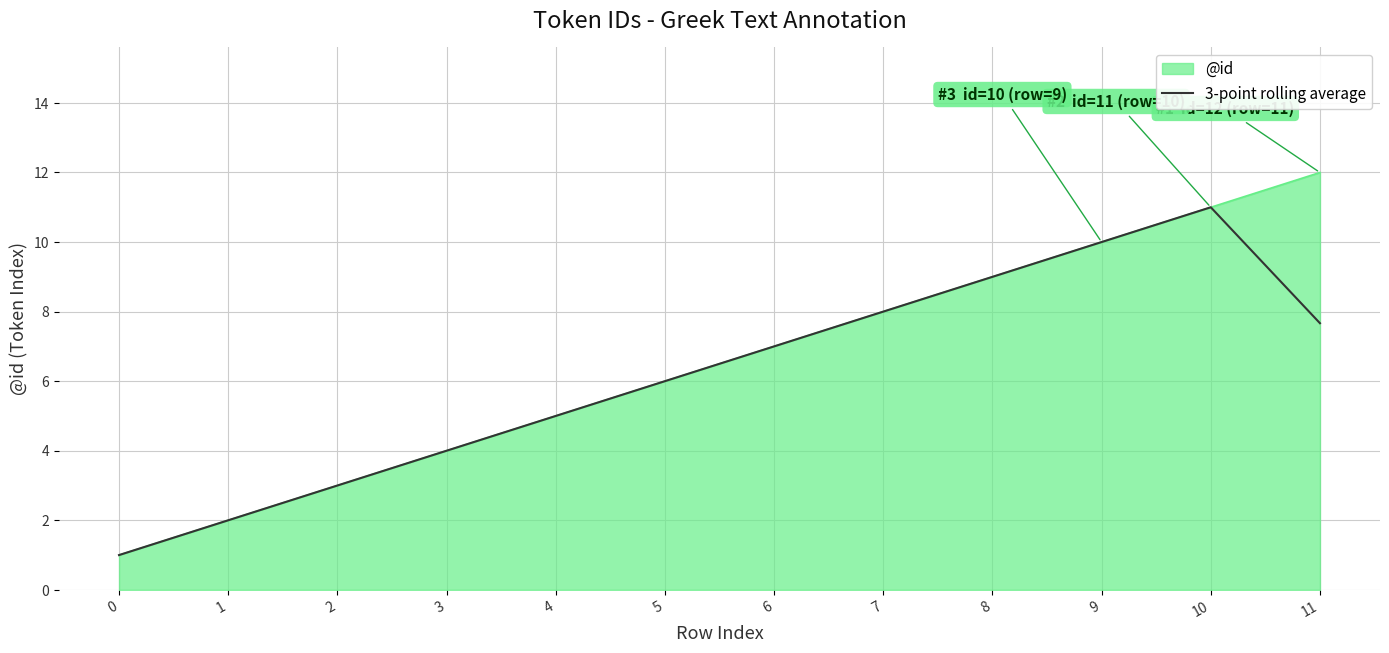

The value of @id at 2 is 1.8. True or false?

False